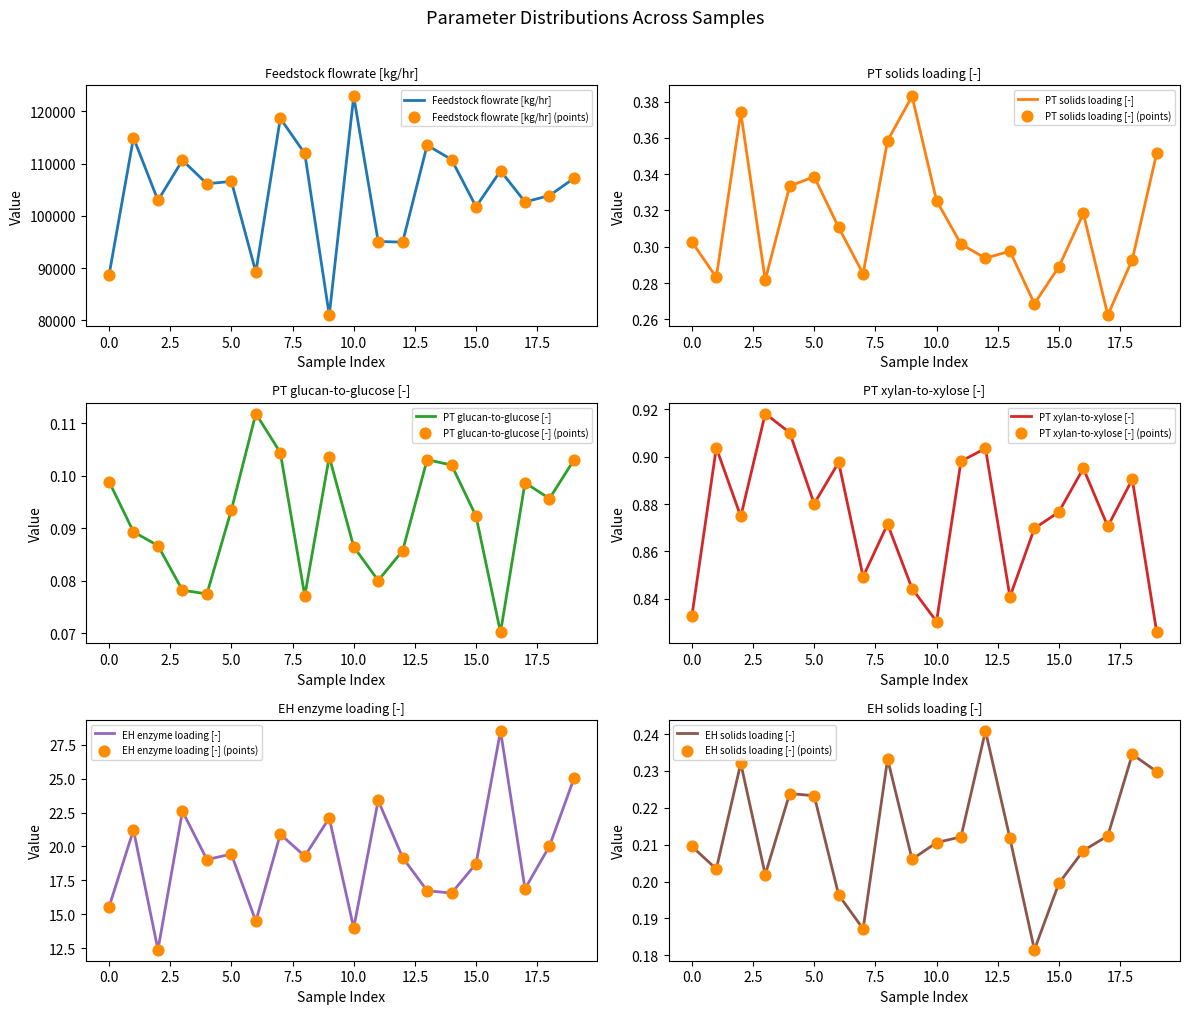

What is the total value across all series at 12?

95006.0